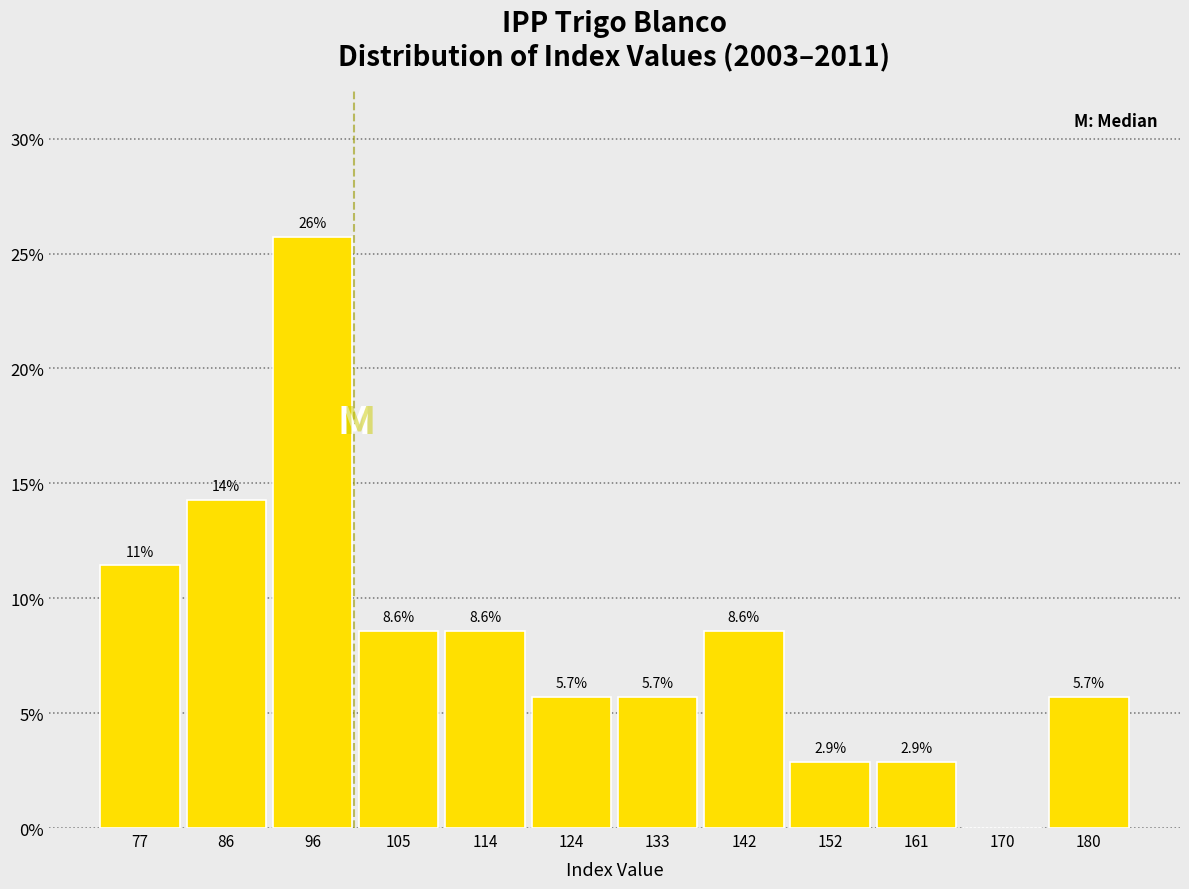

Which range on the x-axis has the tallest bar?

91 to 100